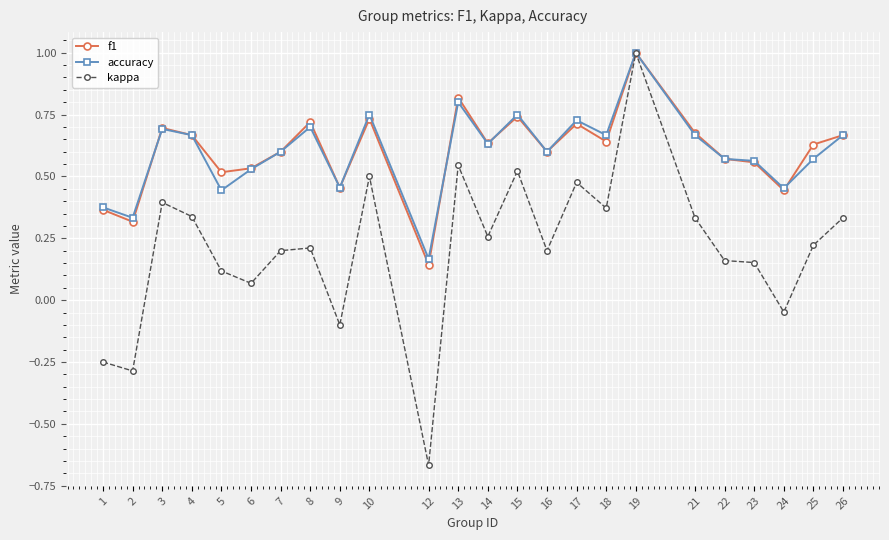

True or false: accuracy and f1 cross at least once.

True